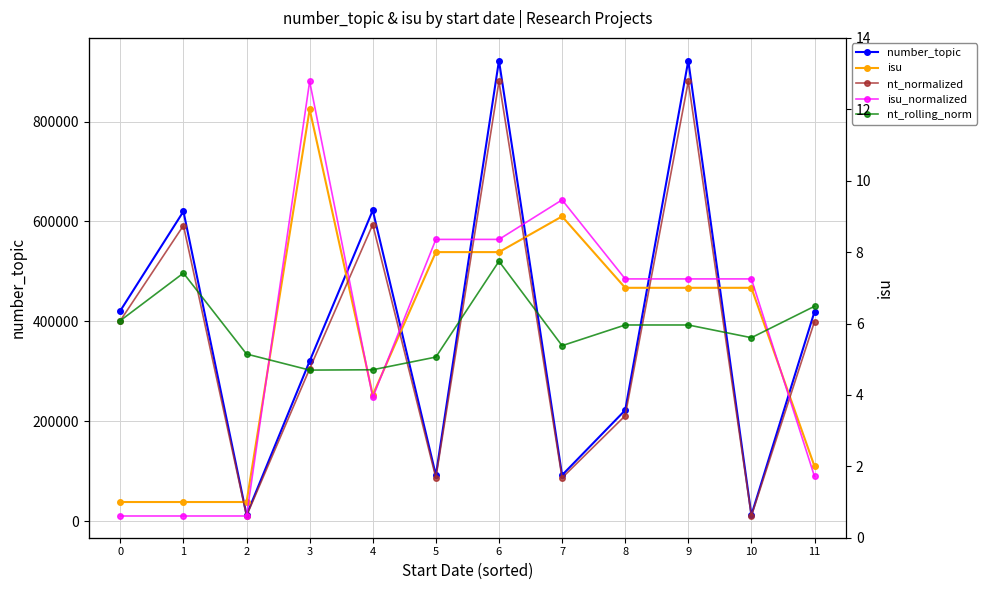

Reading left to right, list all the values displayed in this chart.

number_topic: 421241.0	620164.0	12440.0	320356.0	622276.0	92133.0	922010.0	92133.0	222084.0	922015.0	12283.0	419328.0
isu: 1.0	1.0	1.0	12.0	4.0	8.0	8.0	9.0	7.0	7.0	7.0	2.0
nt_normalized: 0.4	0.7	0.0	0.3	0.7	0.1	1.0	0.1	0.2	1.0	0.0	0.4
isu_normalized: 0.0	0.0	0.0	1.0	0.3	0.6	0.6	0.7	0.5	0.5	0.5	0.1
nt_rolling_norm: 0.4	0.6	0.4	0.3	0.3	0.4	0.6	0.4	0.4	0.4	0.4	0.5